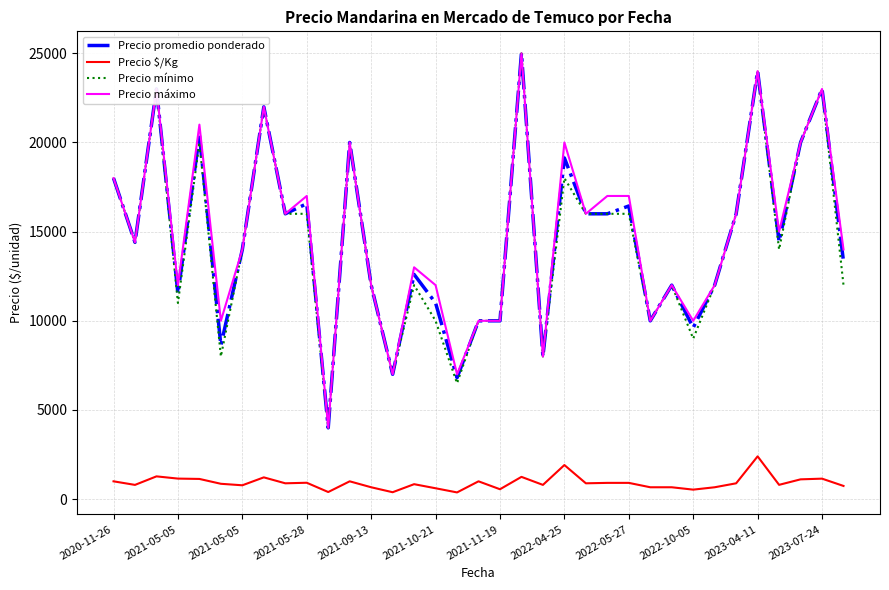

True or false: Precio $/Kg and Precio mínimo intersect in this chart.

False